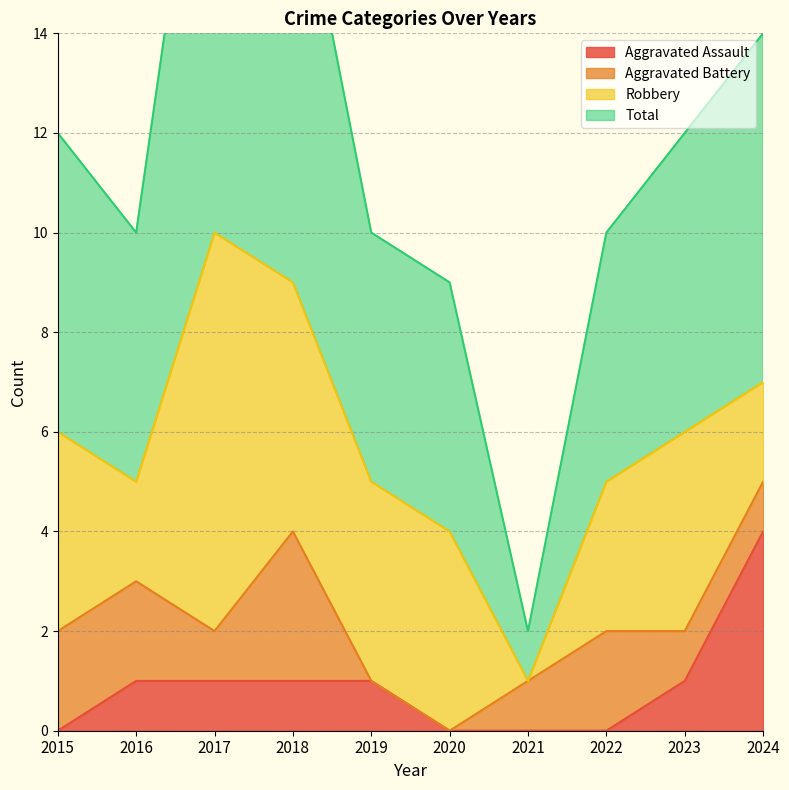

The value of Aggravated Assault at 2016 is 1. True or false?

True